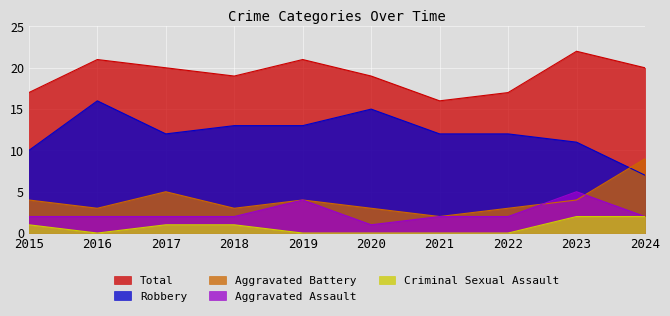

What is the average value of the Robbery series?

12